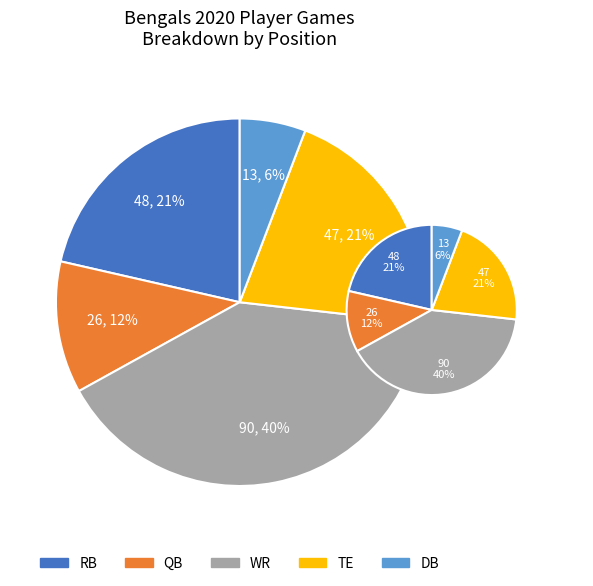

True or false: DB accounts for 6% of the total.

True